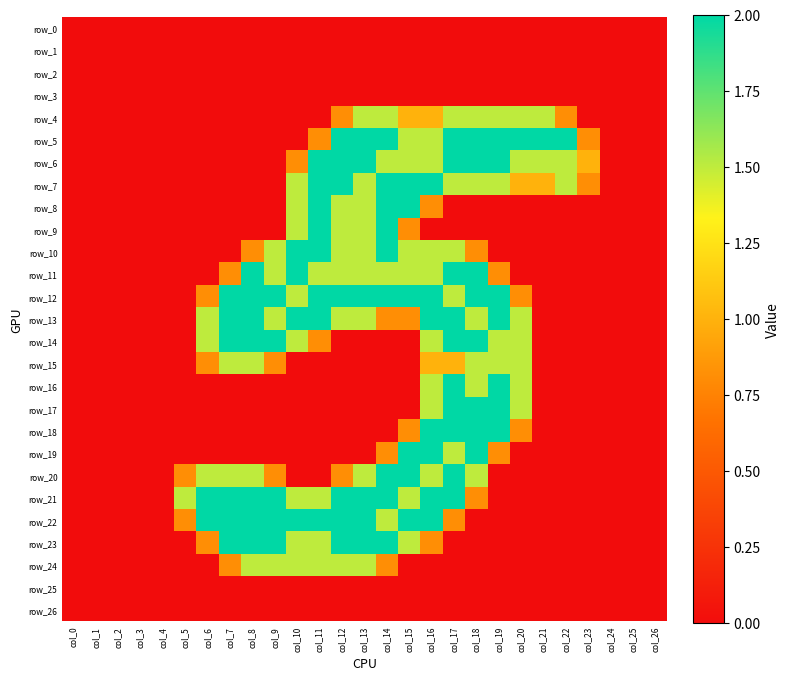

Is it true that row_24 equals 0.0 at col_2?

True